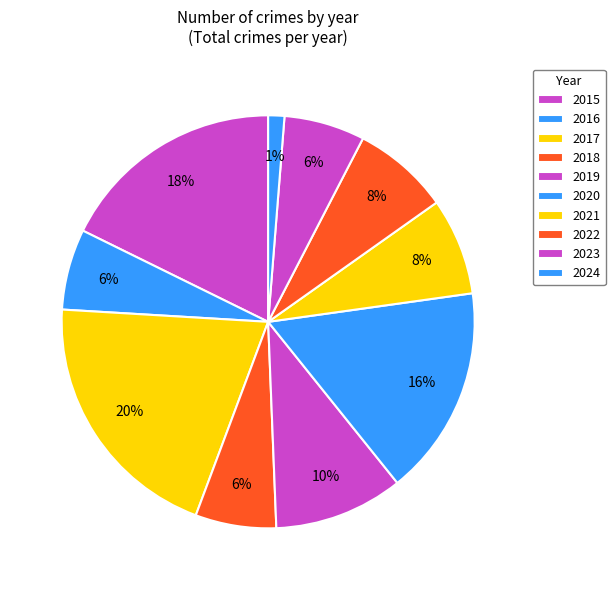

To the nearest percent, what is the difference between the largest and smallest slice percentages?

19%